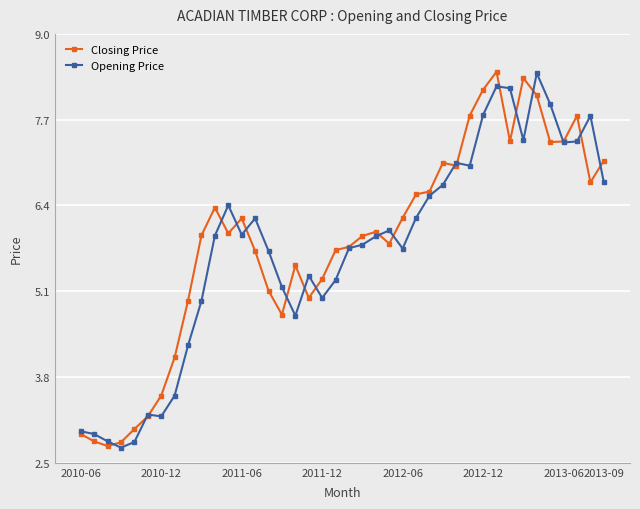

True or false: Closing Price has more than 1 points higher than both neighbors.

True